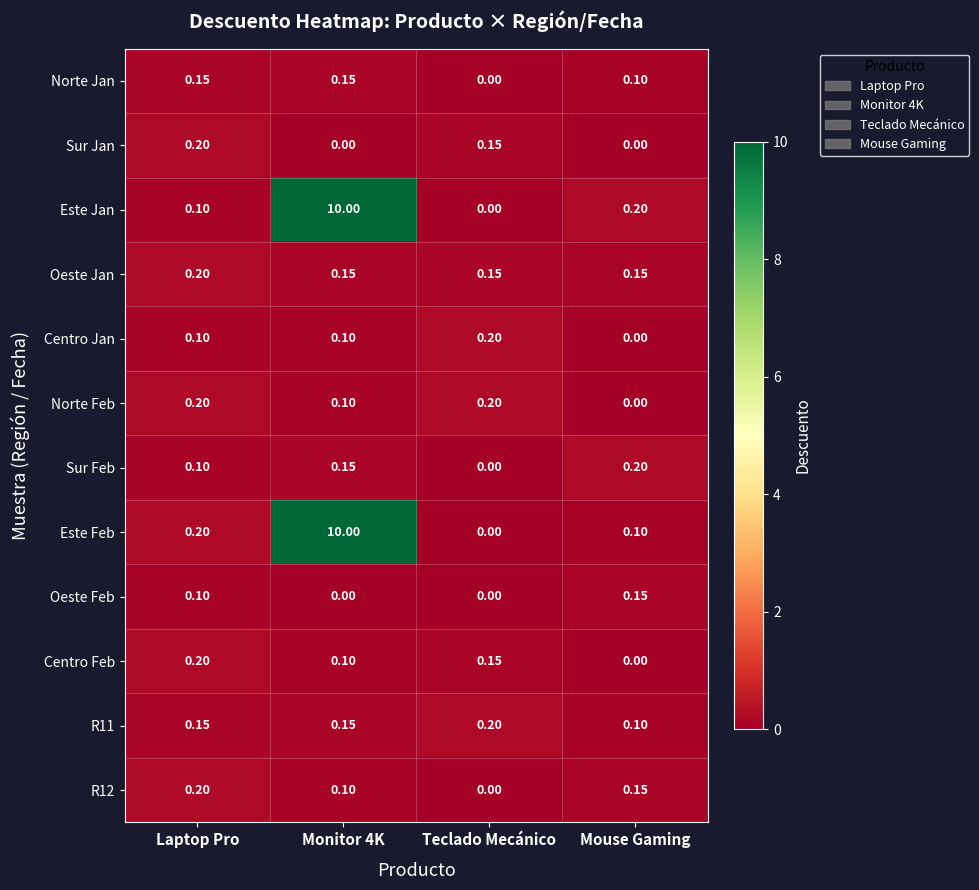

Which series changed the most between Monitor 4K and Mouse Gaming?

Este Feb